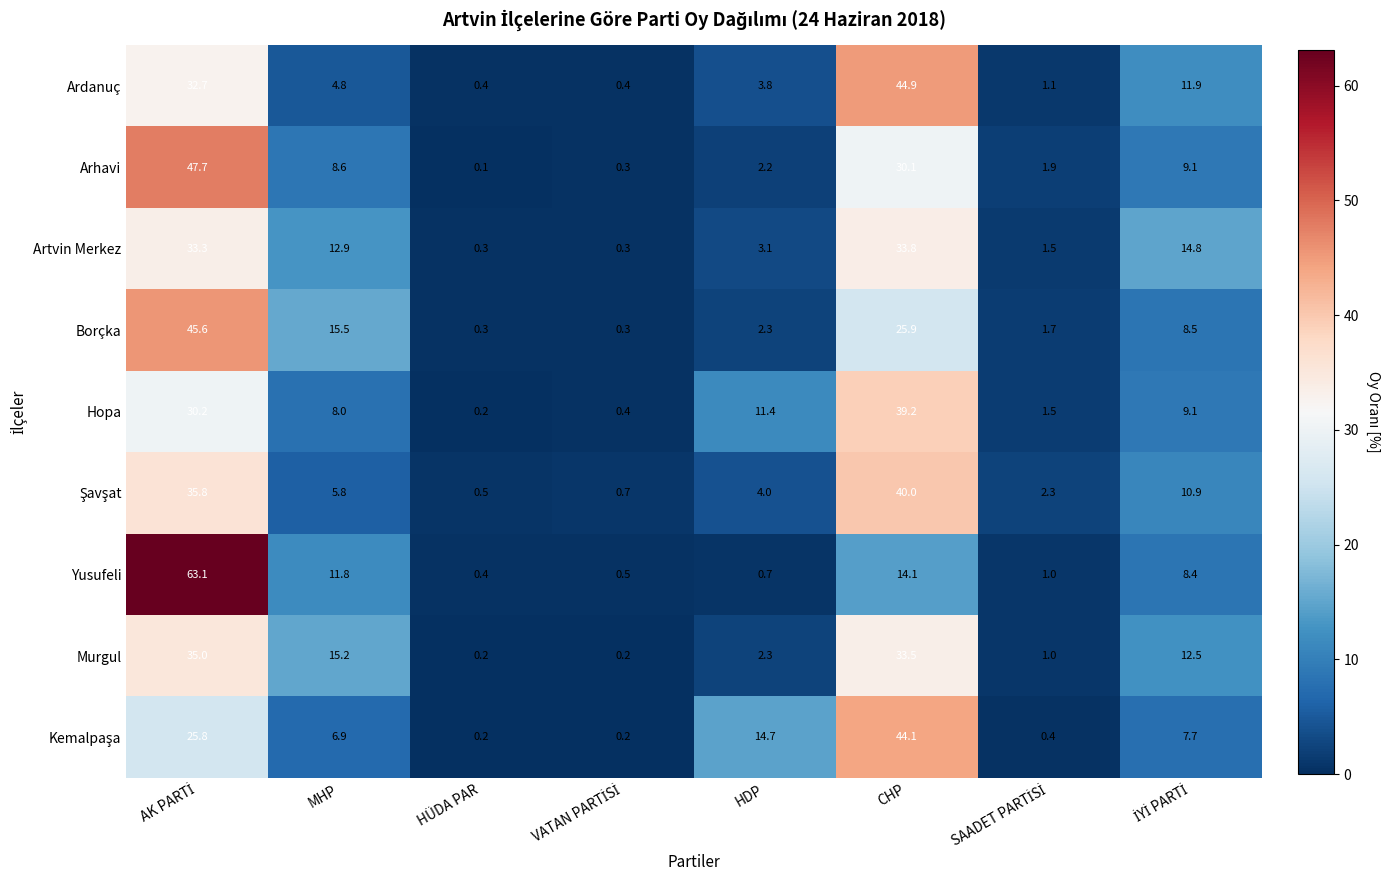

Which series has the largest total across all categories?

Borçka